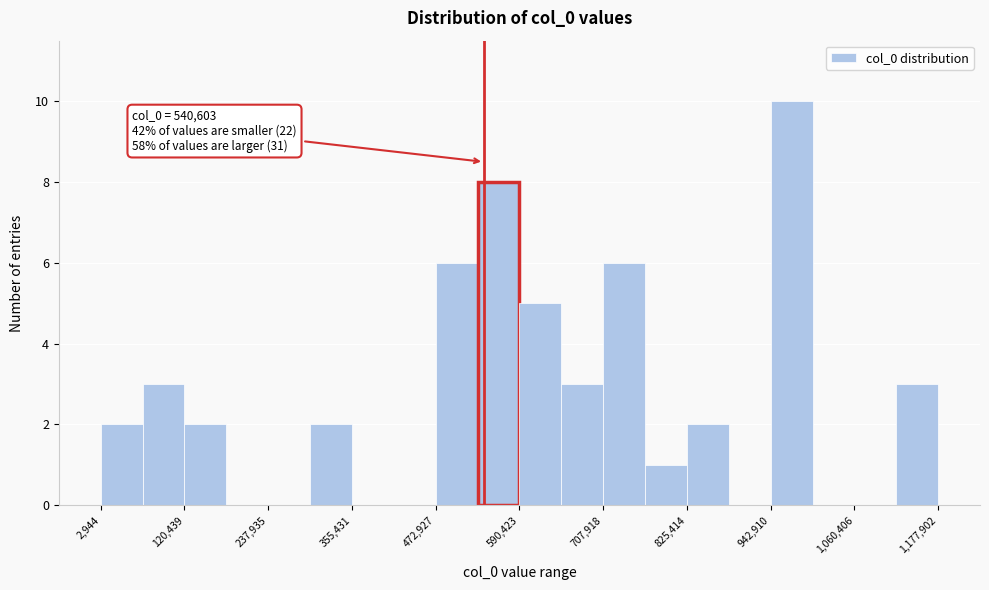

Read against the x-axis, roughly where is the centre of the tallest bar?

980000